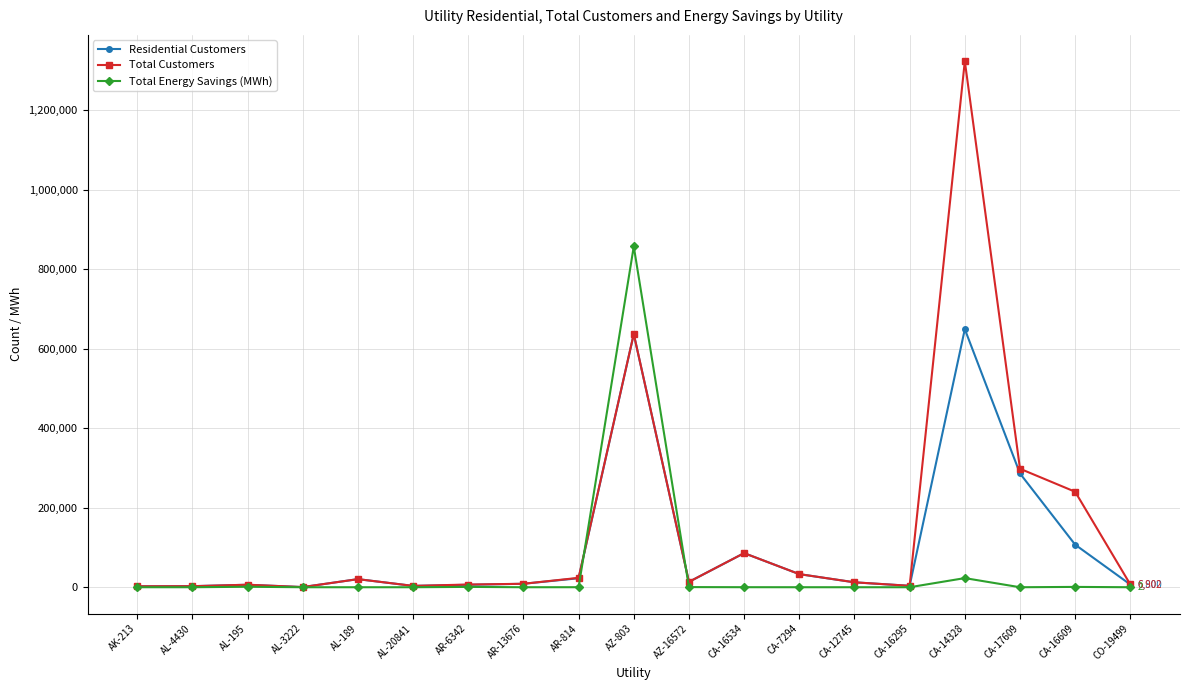

Is it true that Total Energy Savings (MWh) equals 22982 at CA-14328?

True